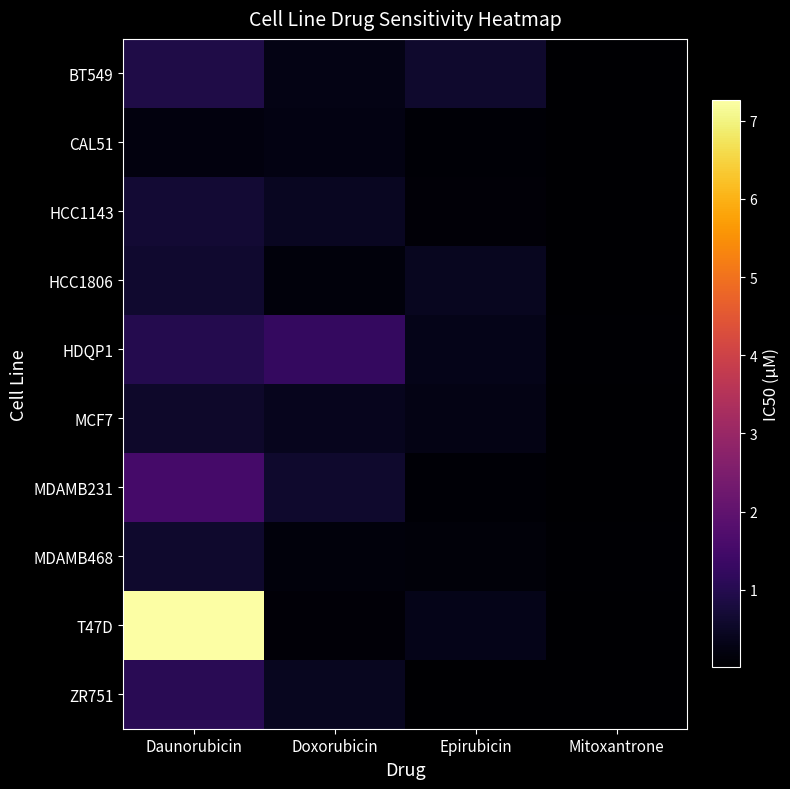

Reading left to right, transcribe all the data shown in this chart.

BT549: Daunorubicin=0.9	Doxorubicin=0.3	Epirubicin=0.6	Mitoxantrone=0.0
CAL51: Daunorubicin=0.2	Doxorubicin=0.3	Epirubicin=0.1	Mitoxantrone=0.0
HCC1143: Daunorubicin=0.7	Doxorubicin=0.5	Epirubicin=0.1	Mitoxantrone=0.0
HCC1806: Daunorubicin=0.6	Doxorubicin=0.2	Epirubicin=0.4	Mitoxantrone=0.0
HDQP1: Daunorubicin=1.0	Doxorubicin=1.2	Epirubicin=0.3	Mitoxantrone=0.1
MCF7: Daunorubicin=0.6	Doxorubicin=0.4	Epirubicin=0.3	Mitoxantrone=0.0
MDAMB231: Daunorubicin=1.5	Doxorubicin=0.6	Epirubicin=0.1	Mitoxantrone=0.0
MDAMB468: Daunorubicin=0.6	Doxorubicin=0.1	Epirubicin=0.1	Mitoxantrone=0.1
T47D: Daunorubicin=7.3	Doxorubicin=0.1	Epirubicin=0.3	Mitoxantrone=0.0
ZR751: Daunorubicin=1.1	Doxorubicin=0.4	Epirubicin=0.0	Mitoxantrone=0.0